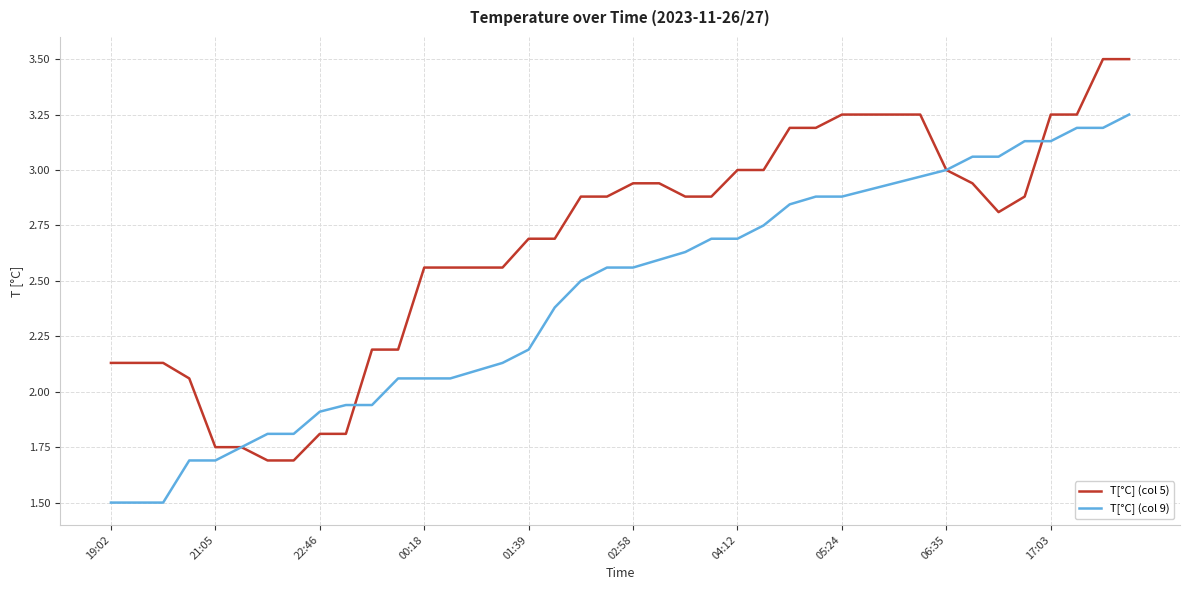

What is the minimum value for T[°C] (col 5)?

1.7